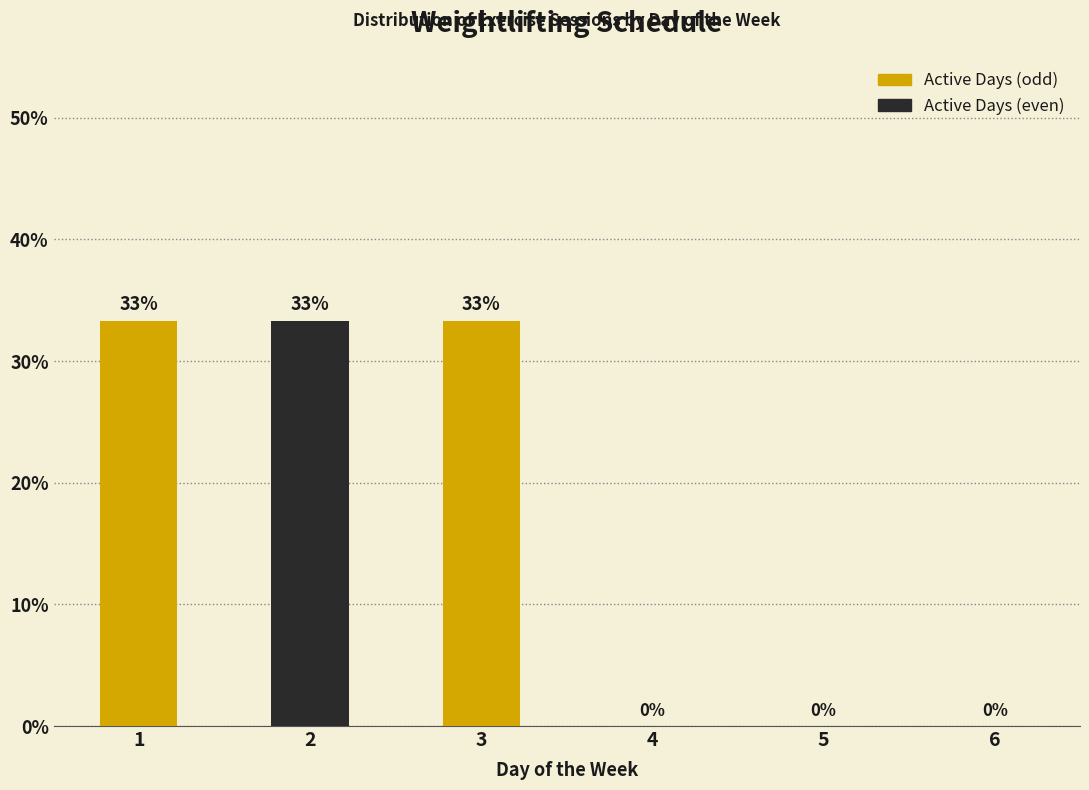

True or false: the data shows 0.0 at 6.

True